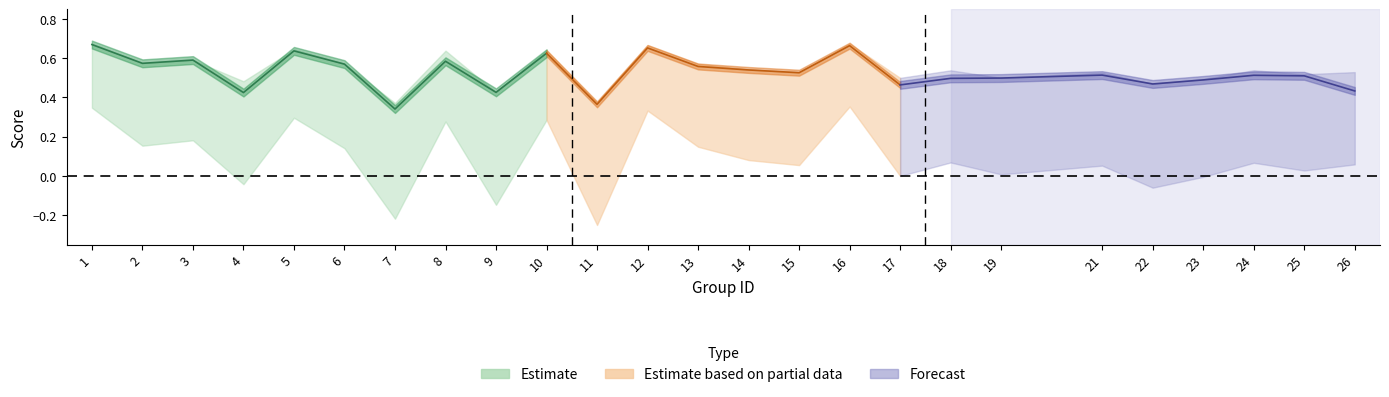

How many categories are shown in the chart?

25